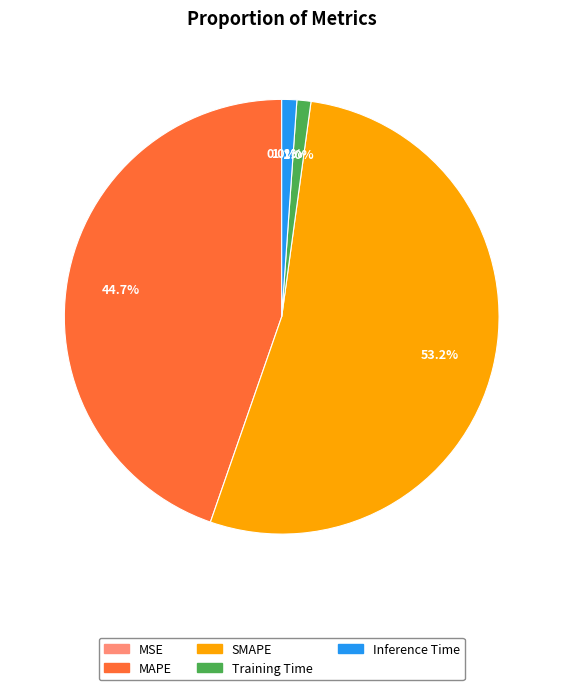

What is the total percentage of Training Time and SMAPE?

54.2%